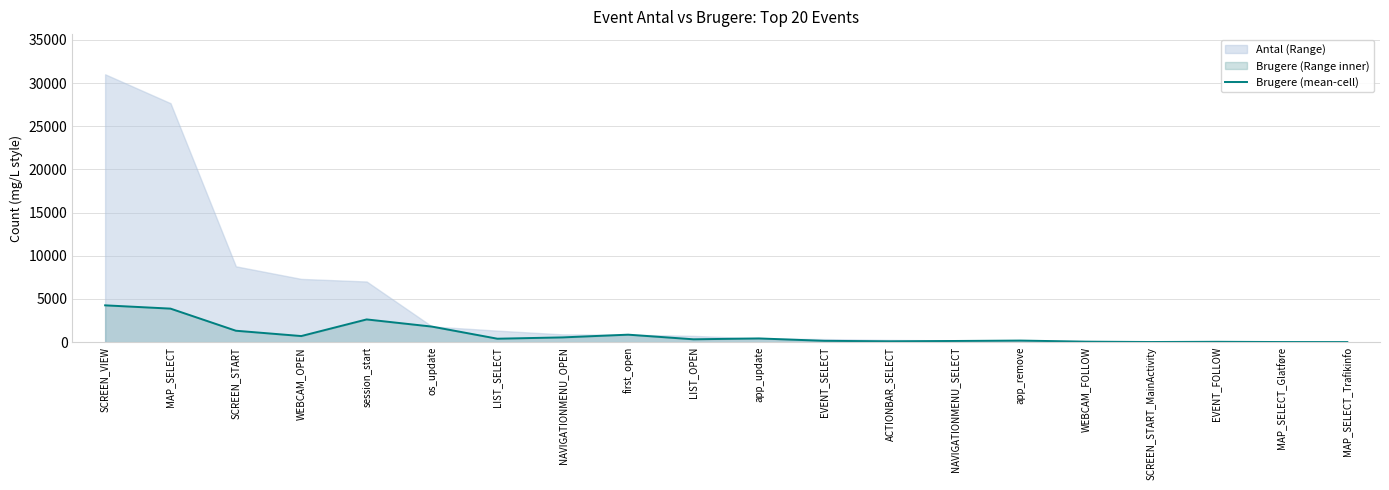

List the labels in order of value, largest first.

SCREEN_VIEW, MAP_SELECT, session_start, os_update, SCREEN_START, first_open, WEBCAM_OPEN, NAVIGATIONMENU_OPEN, app_update, LIST_SELECT, LIST_OPEN, app_remove, EVENT_SELECT, NAVIGATIONMENU_SELECT, ACTIONBAR_SELECT, WEBCAM_FOLLOW, EVENT_FOLLOW, SCREEN_START_MainActivity, MAP_SELECT_Glatføre, MAP_SELECT_Trafikinfo